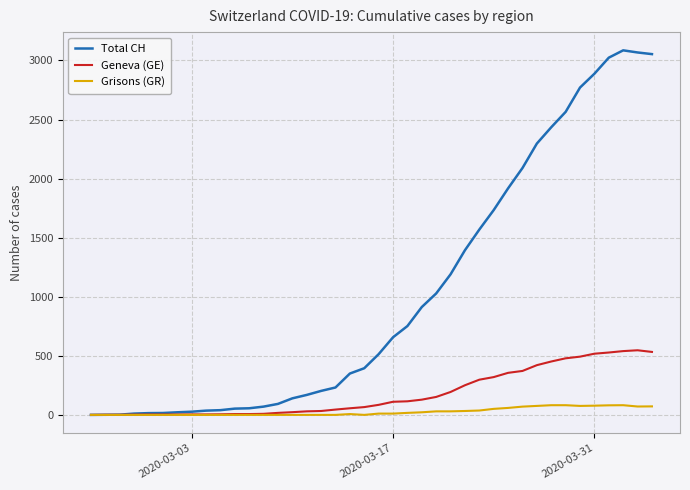

Which series has the largest total across all categories?

Total CH